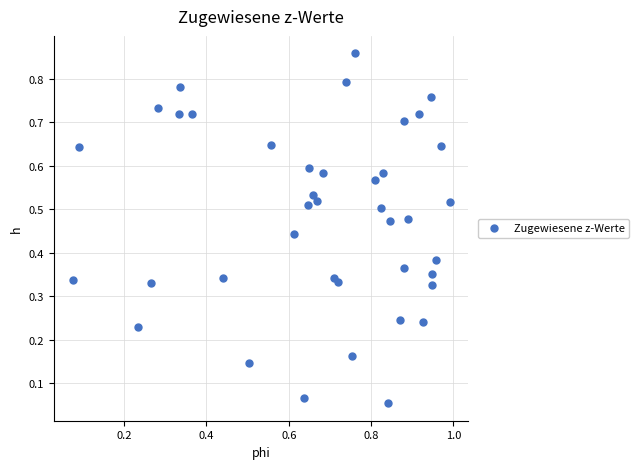

How many data points are displayed?

40